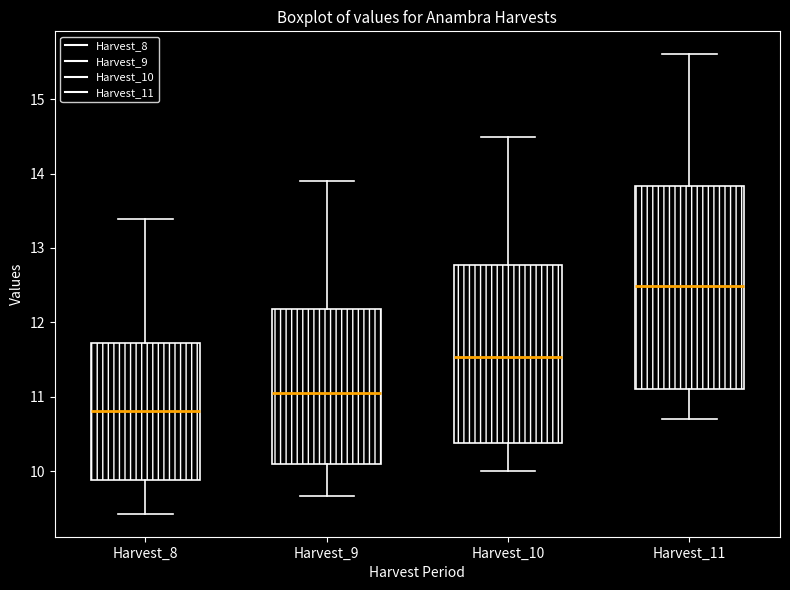

Reading left to right, read every box against the y-axis: the position of its median line, the range the box covers, and the ends of its whiskers. The values are not printed on the chart, so give them approximately, as read against the axis.

Harvest_8: median 10.8, box 9.9 to 11.7, whiskers 9.4 to 13.4
Harvest_9: median 11.1, box 10.1 to 12.2, whiskers 9.7 to 13.9
Harvest_10: median 11.5, box 10.4 to 12.8, whiskers 10.0 to 14.5
Harvest_11: median 12.5, box 11.1 to 13.8, whiskers 10.7 to 15.6